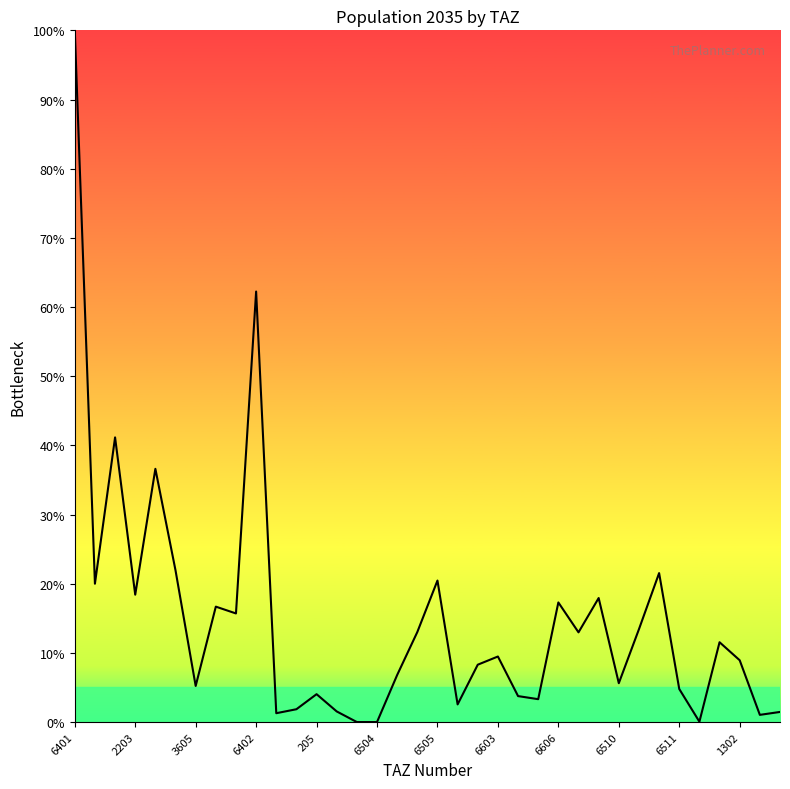

What is the difference between the maximum and minimum values?

100.0